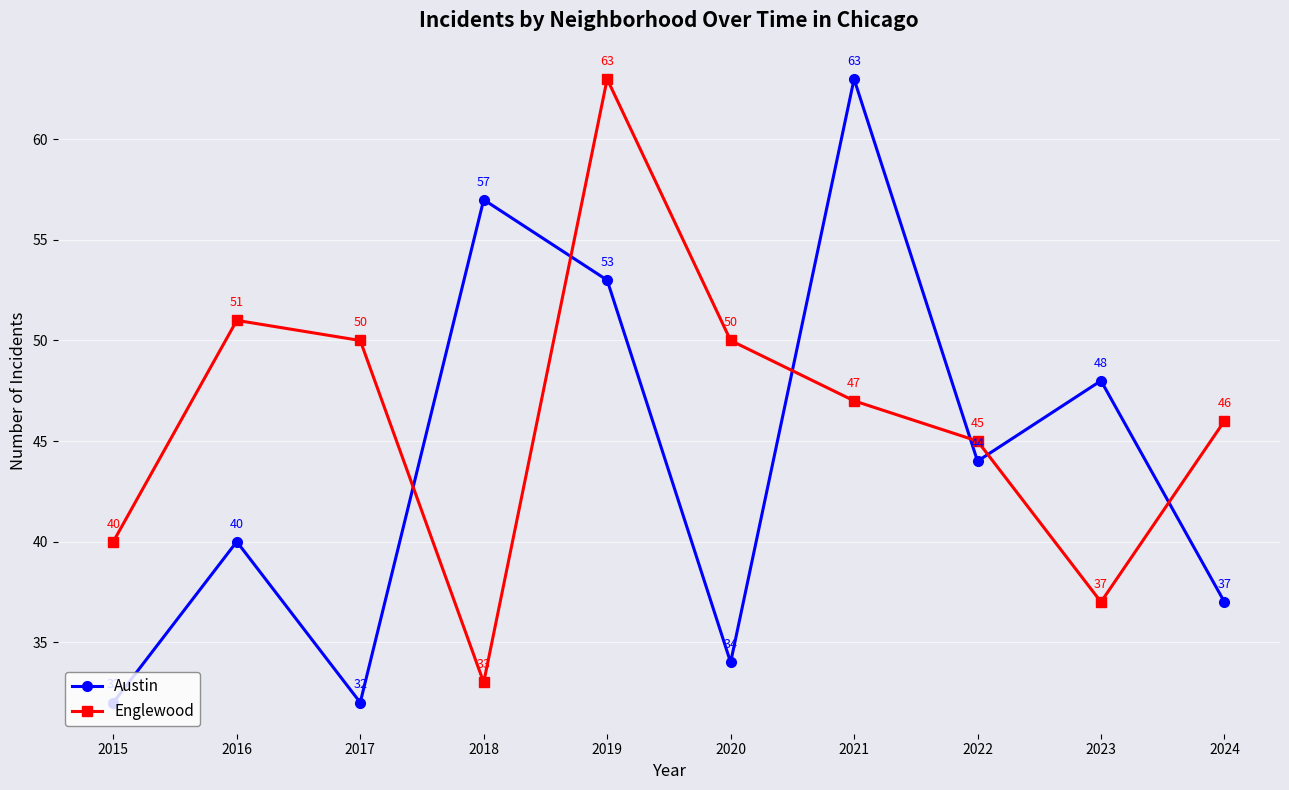

What is the total value across all series at 2018?

90